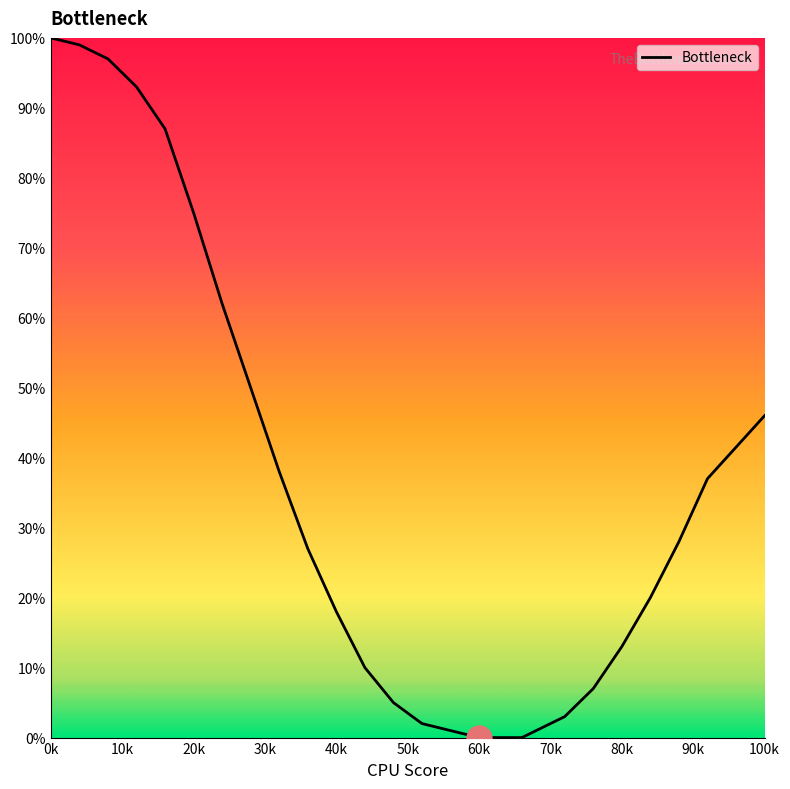

What is the sum of all values?

919